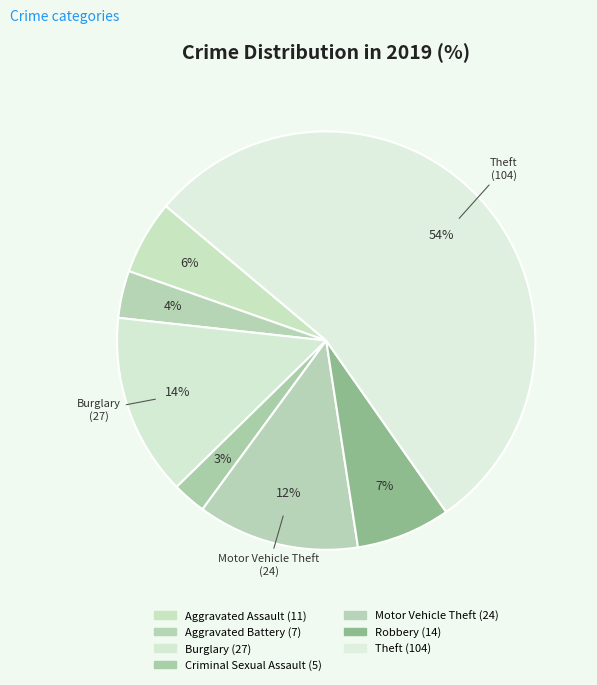

Which slice is the smallest?

Criminal Sexual Assault